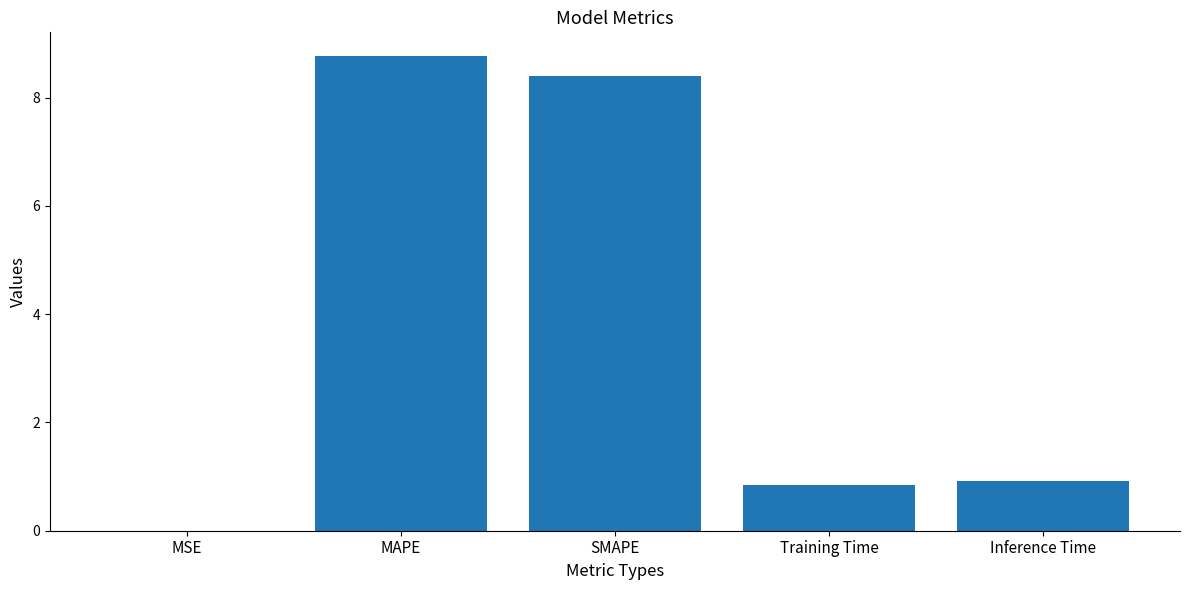

Read the value at SMAPE.

8.4